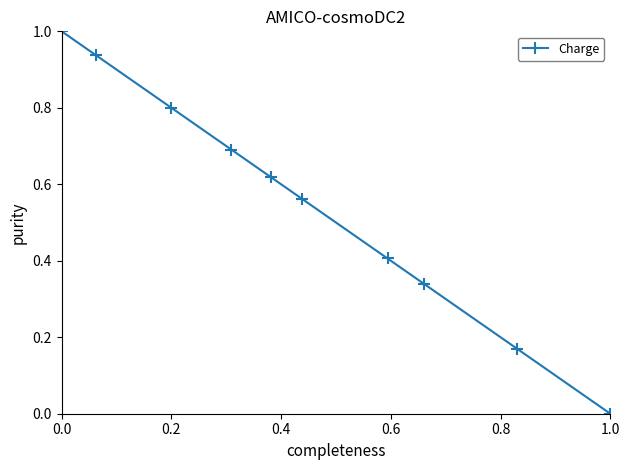

What is the sum of all values?

5.5